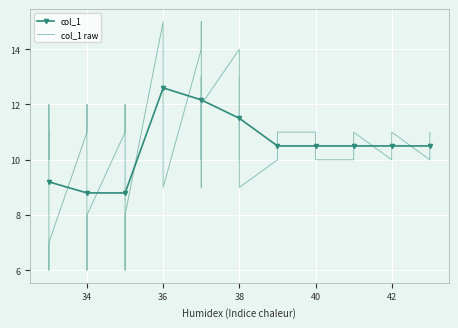

What is the highest value of the col_1 series?

12.6